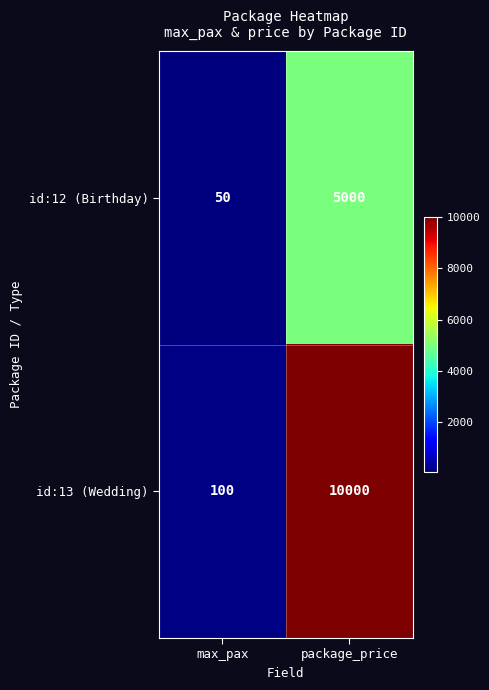

How many distinct data groups are displayed?

2